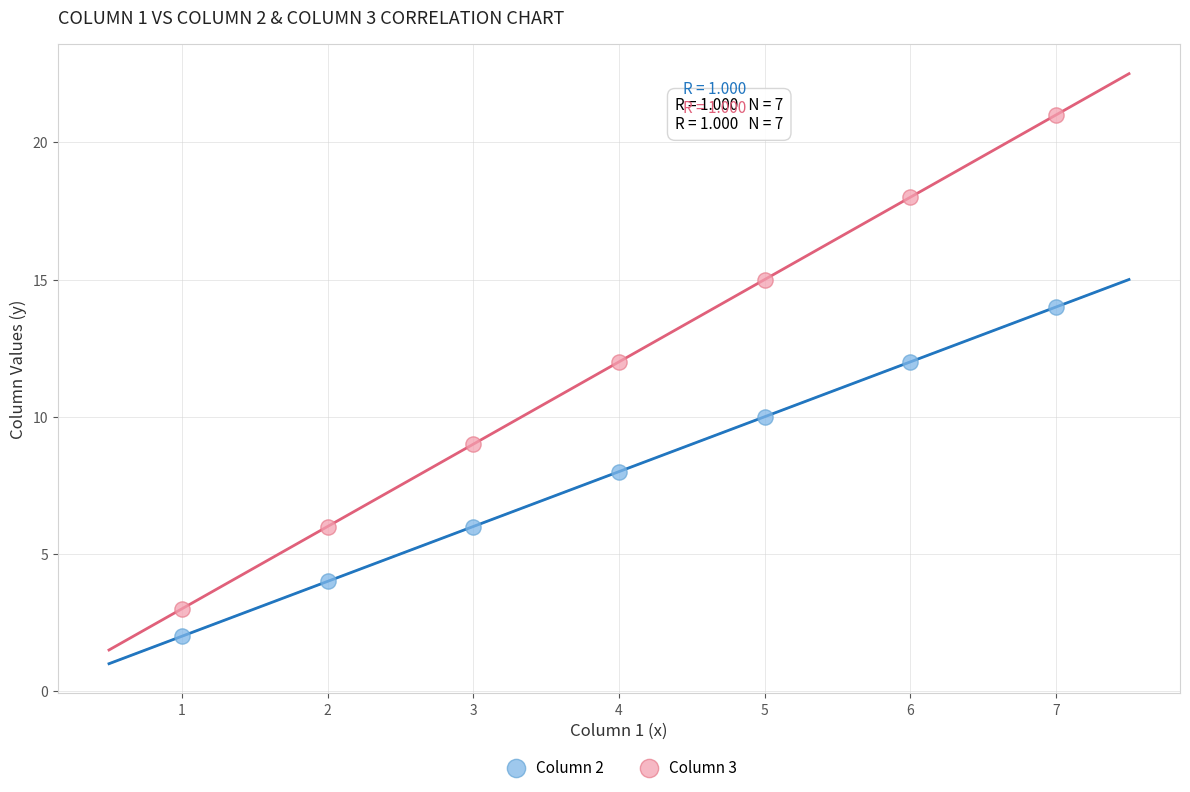

Across all data points, what is the range of Y values (max minus min)?

19